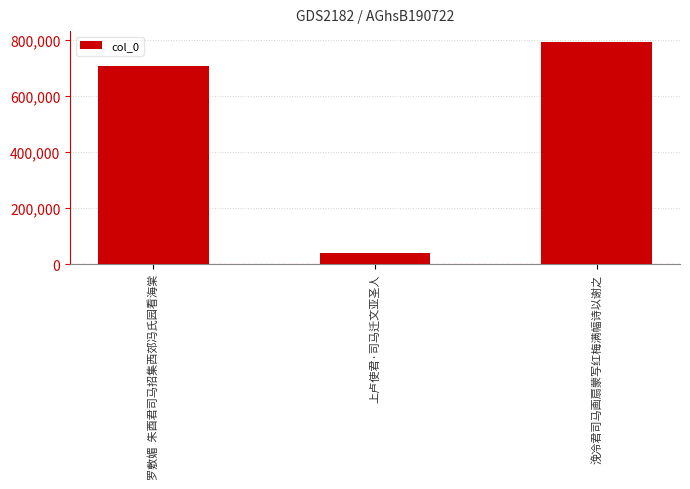

Is it true that the value at 罗敷媚  朱酉君司马招集西郊冯氏园看海棠 is 708504?

True